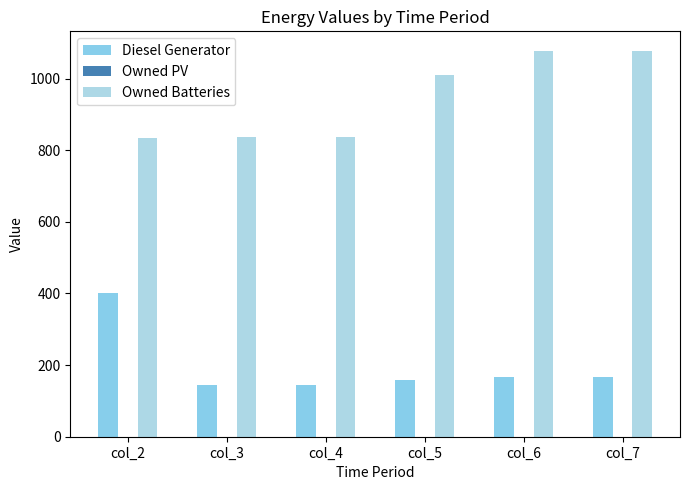

What is the spread (max minus min) of values at col_3?

694.0